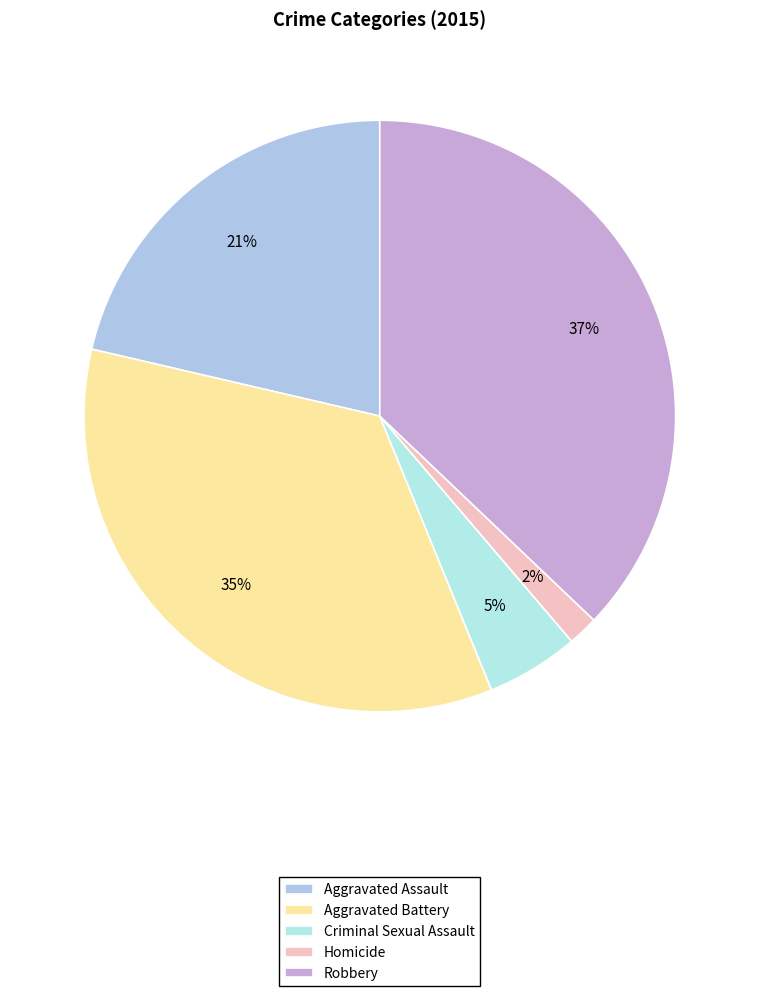

Is Homicide the majority of the pie?

No